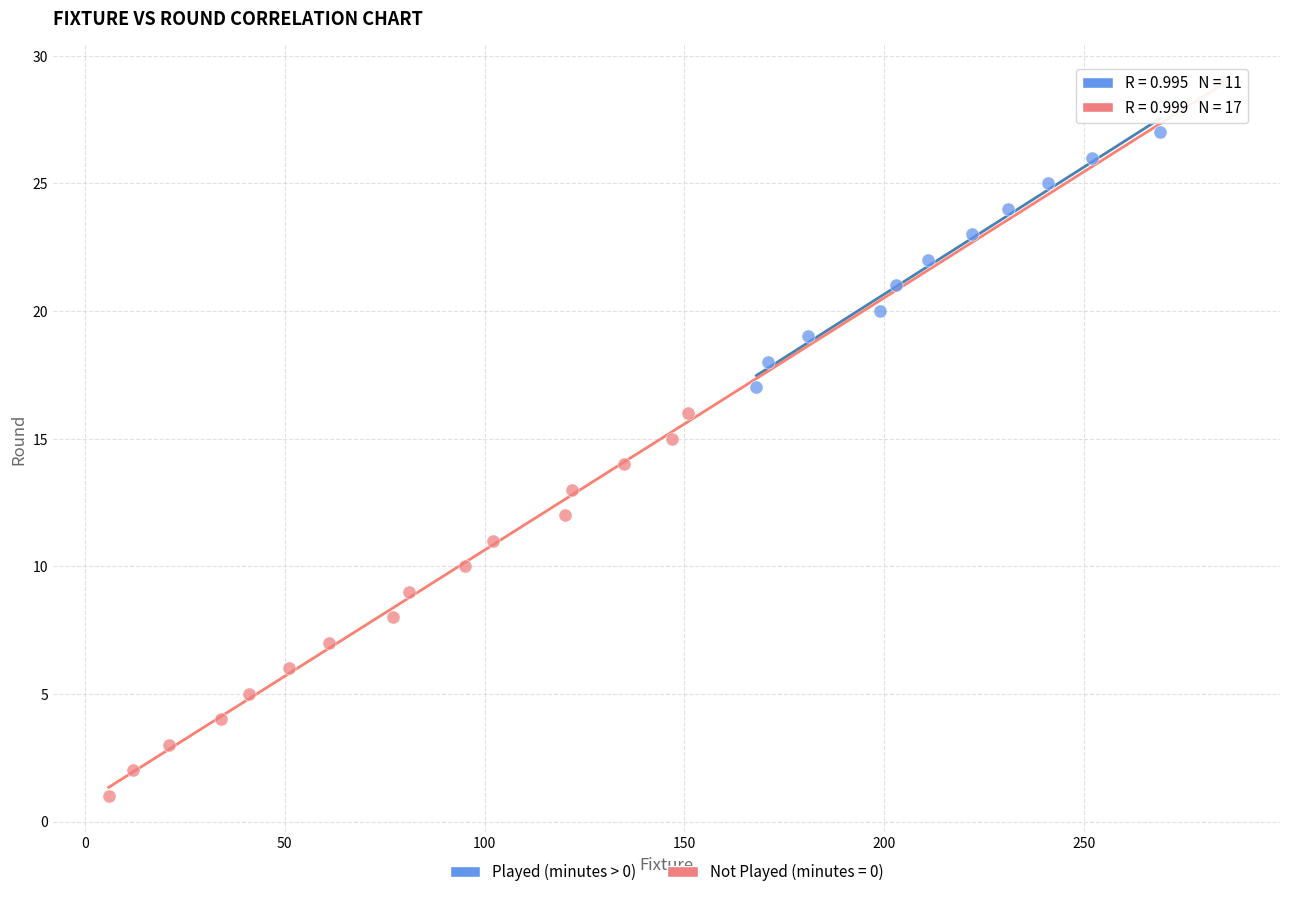

Which series has the widest spread of Y values?

Not Played (minutes = 0)